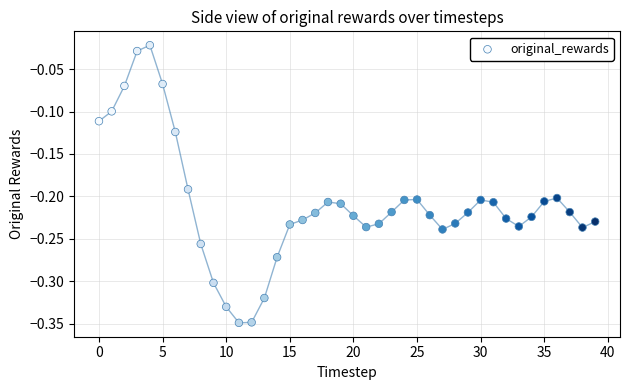

What is the range of Y values (max minus min)?

0.3